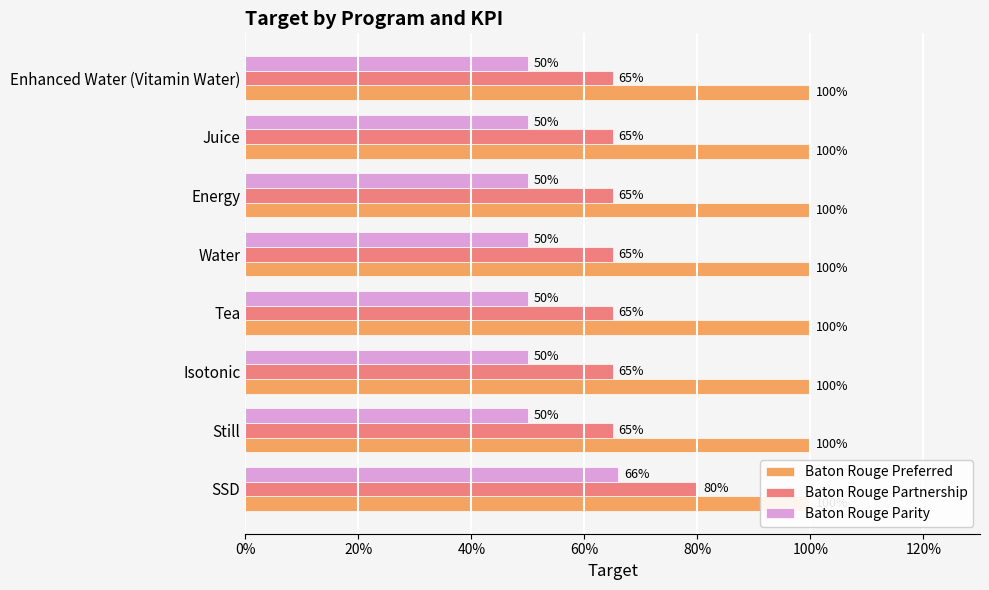

Does the chart contain stacked bars?

No